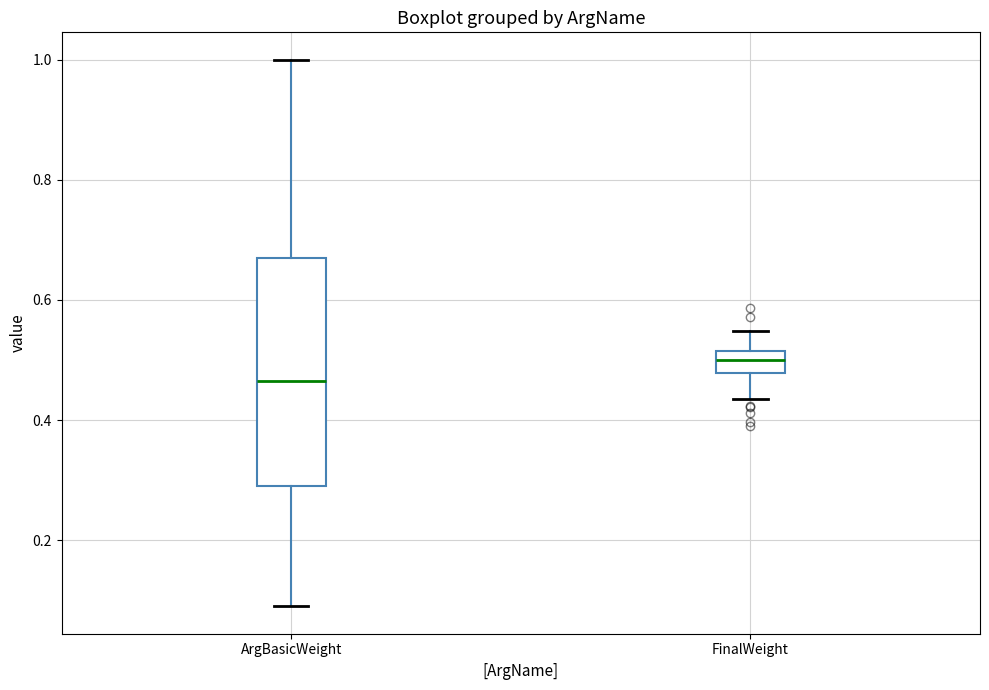

Which box's median line is the highest?

FinalWeight